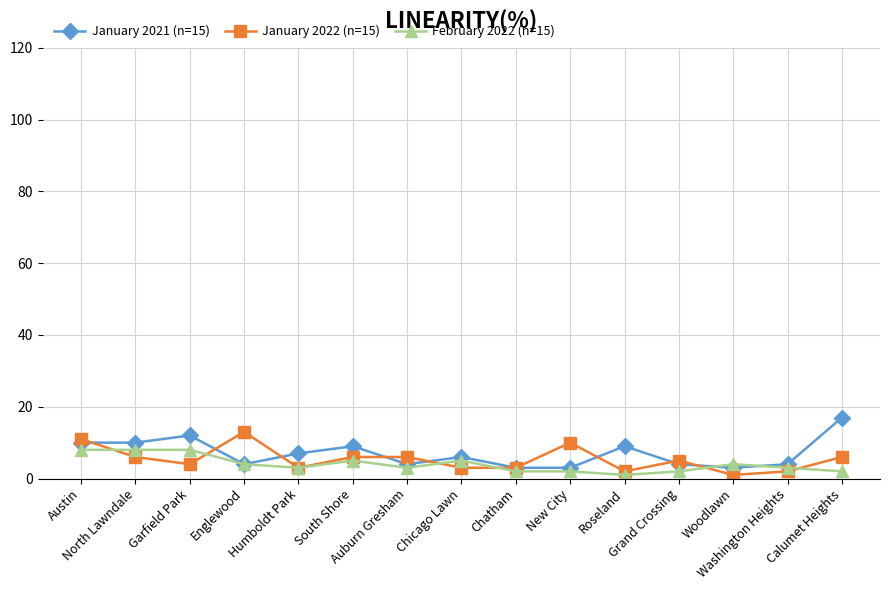

What is the value of the January 2022 (n=15) point at the 4th from the left?

13